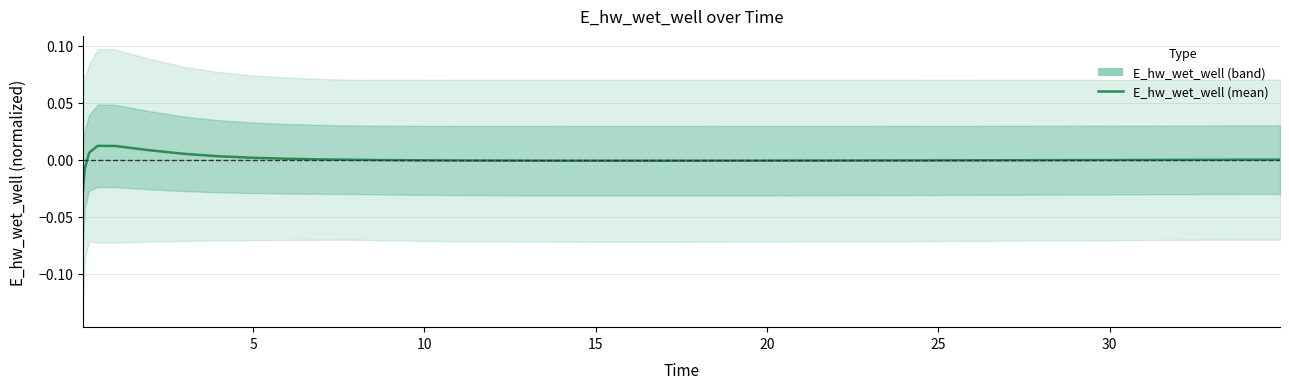

How many points are lower than both their immediate neighbors (excluding endpoints)?

1